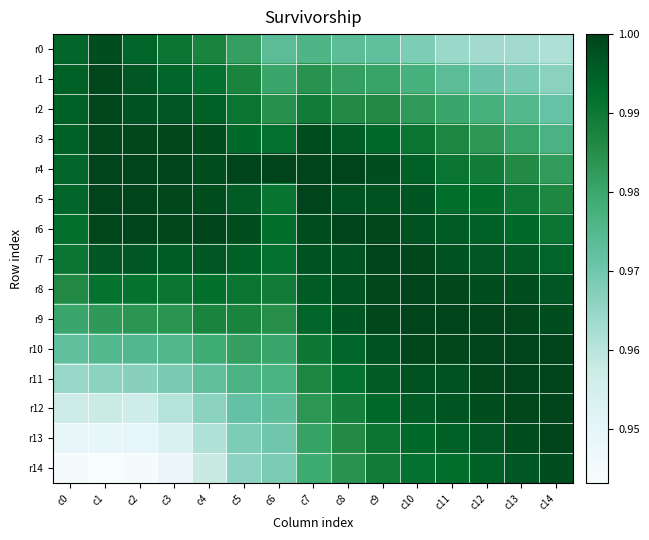

List the series in order of their peak value, lowest first.

r0, r14, r1, r2, r3, r4, r5, r6, r7, r8, r9, r10, r11, r12, r13